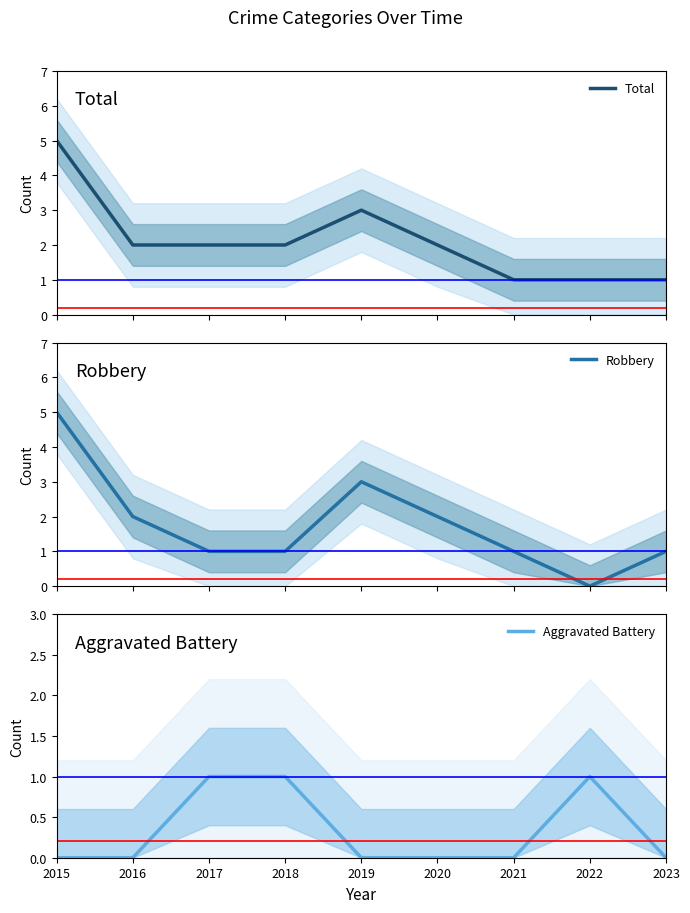

How many data points in Robbery are less than 1?

1